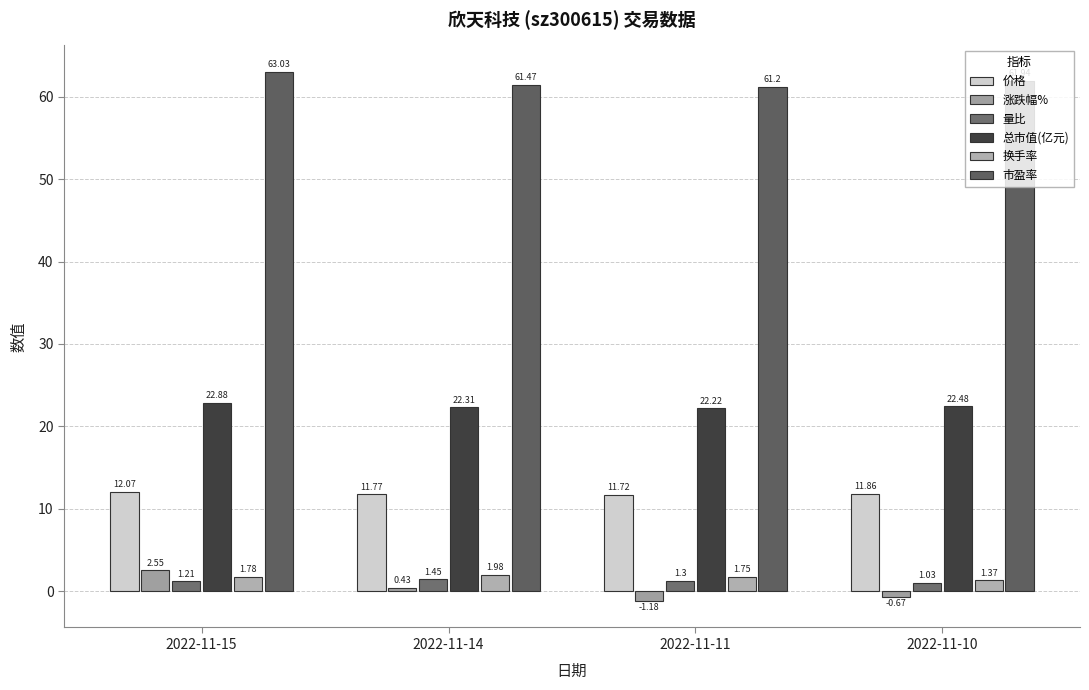

True or false: 换手率 has a value of 2.0 at 2022-11-14.

True